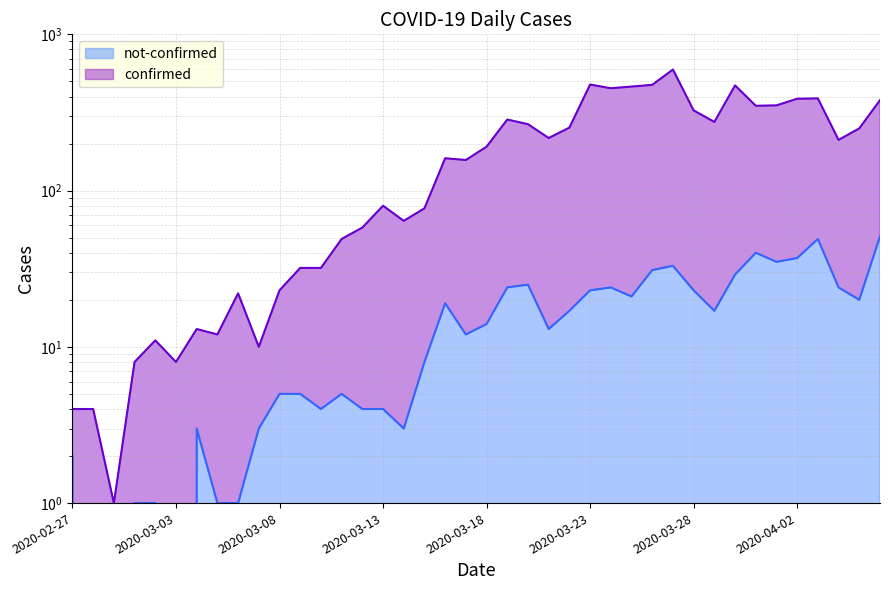

Reading left to right, list all the values displayed in this chart.

confirmed: 2020-02-27=4	2020-02-28=4	2020-02-29=1	2020-03-01=8	2020-03-02=11	2020-03-03=8	2020-03-04=13	2020-03-05=12	2020-03-06=22	2020-03-07=10	2020-03-08=23	2020-03-09=32	2020-03-10=32	2020-03-11=49	2020-03-12=58	2020-03-13=80	2020-03-14=64	2020-03-15=77	2020-03-16=161	2020-03-17=157	2020-03-18=191	2020-03-19=285	2020-03-20=266	2020-03-21=217	2020-03-22=253	2020-03-23=477	2020-03-24=452	2020-03-25=463	2020-03-26=475	2020-03-27=595	2020-03-28=326	2020-03-29=275	2020-03-30=471	2020-03-31=349	2020-04-01=351	2020-04-02=387	2020-04-03=389	2020-04-04=211	2020-04-05=250	2020-04-06=379
not-confirmed: 2020-02-27=2	2020-02-28=0	2020-02-29=0	2020-03-01=1	2020-03-02=1	2020-03-03=0	2020-03-04=3	2020-03-05=1	2020-03-06=1	2020-03-07=3	2020-03-08=5	2020-03-09=5	2020-03-10=4	2020-03-11=5	2020-03-12=4	2020-03-13=4	2020-03-14=3	2020-03-15=8	2020-03-16=19	2020-03-17=12	2020-03-18=14	2020-03-19=24	2020-03-20=25	2020-03-21=13	2020-03-22=17	2020-03-23=23	2020-03-24=24	2020-03-25=21	2020-03-26=31	2020-03-27=33	2020-03-28=23	2020-03-29=17	2020-03-30=29	2020-03-31=40	2020-04-01=35	2020-04-02=37	2020-04-03=49	2020-04-04=24	2020-04-05=20	2020-04-06=51